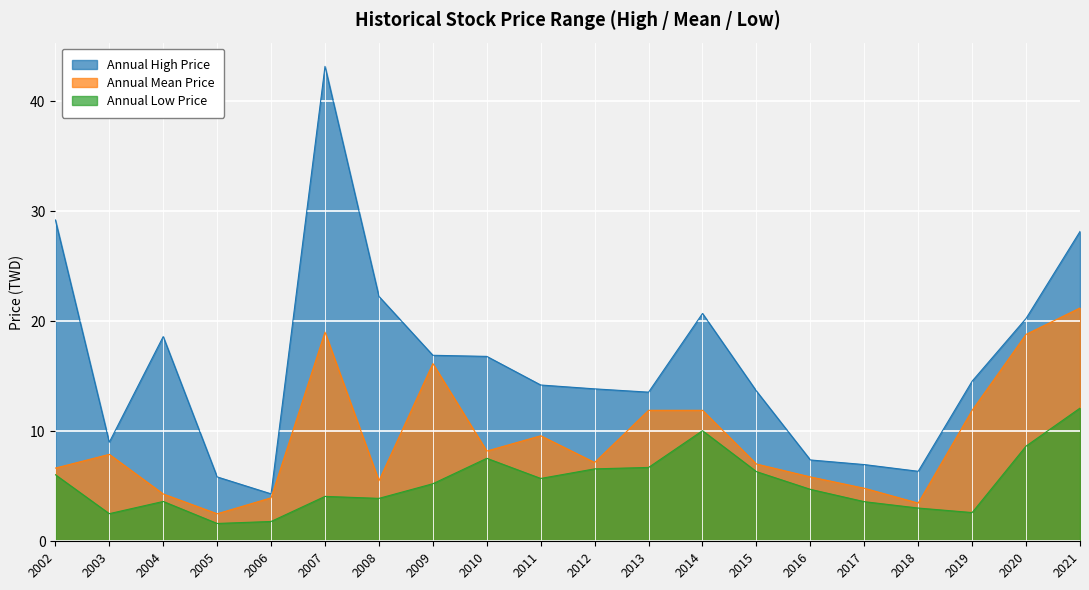

Reading left to right, extract all data points from this chart.

Annual High Price: 2002=29.2	2003=9.0	2004=18.6	2005=5.8	2006=4.3	2007=43.1	2008=22.2	2009=16.9	2010=16.8	2011=14.2	2012=13.8	2013=13.6	2014=20.7	2015=13.7	2016=7.4	2017=7.0	2018=6.4	2019=14.6	2020=20.2	2021=28.1
Annual Mean Price: 2002=6.7	2003=7.9	2004=4.3	2005=2.5	2006=4.0	2007=19.0	2008=5.5	2009=16.1	2010=8.2	2011=9.6	2012=7.2	2013=11.9	2014=11.9	2015=7.0	2016=5.8	2017=4.8	2018=3.5	2019=11.9	2020=18.8	2021=21.2
Annual Low Price: 2002=6.0	2003=2.5	2004=3.6	2005=1.6	2006=1.8	2007=4.1	2008=3.9	2009=5.2	2010=7.5	2011=5.7	2012=6.6	2013=6.7	2014=10.1	2015=6.3	2016=4.7	2017=3.6	2018=3.0	2019=2.6	2020=8.7	2021=12.1